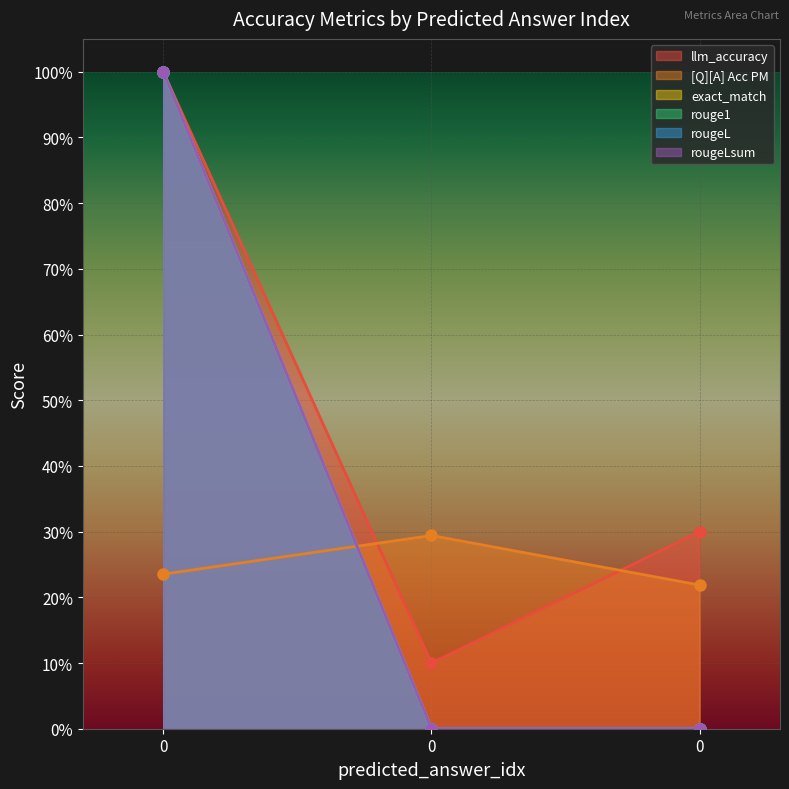

The value of rougeL at 0 is 0.0. True or false?

True